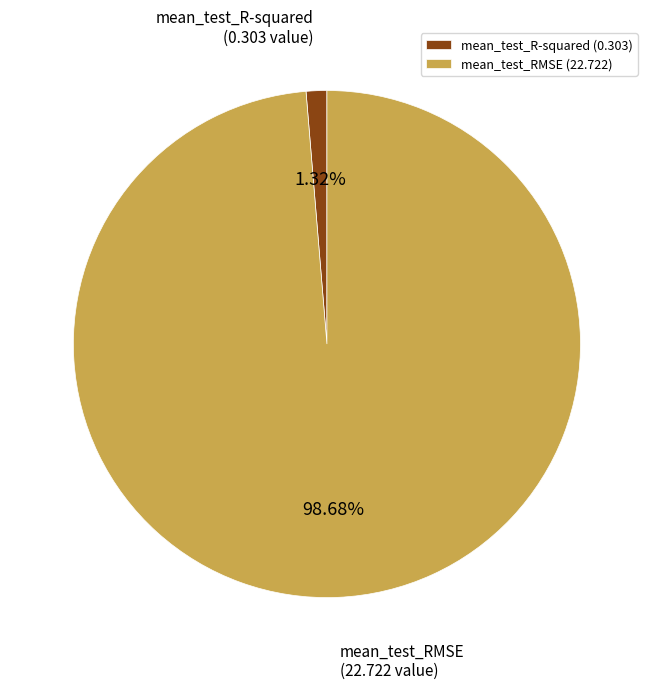

Which category has the smallest portion of the pie?

mean_test_R-squared